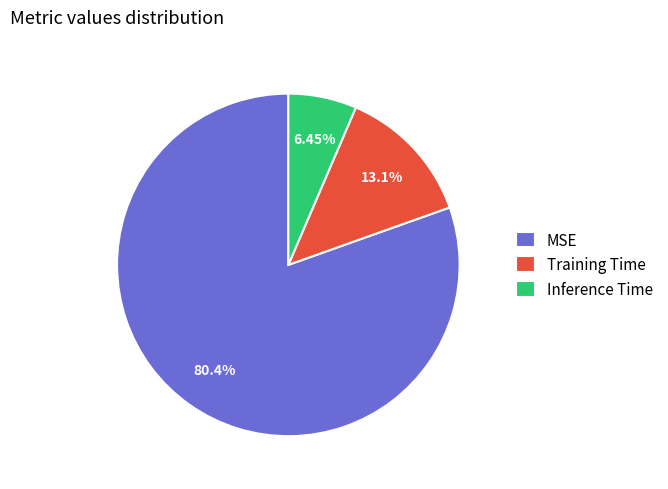

To the nearest percent, what is the difference between the Training Time and Inference Time slice percentages?

7%